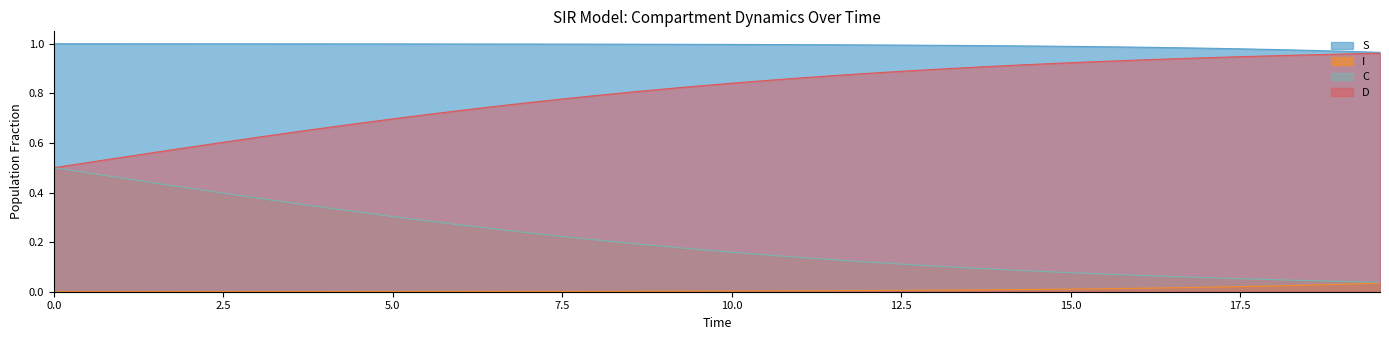

List the series in order of their overall mean, highest first.

S, D, C, I